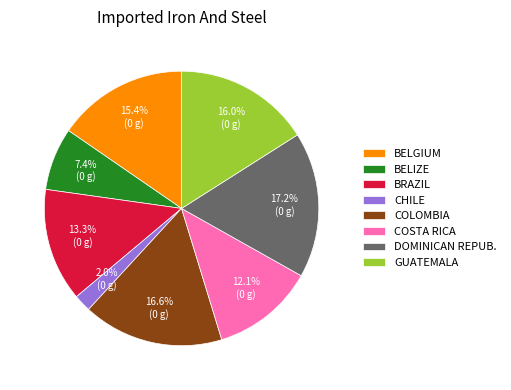

Which slice is the largest?

DOMINICAN REPUB.